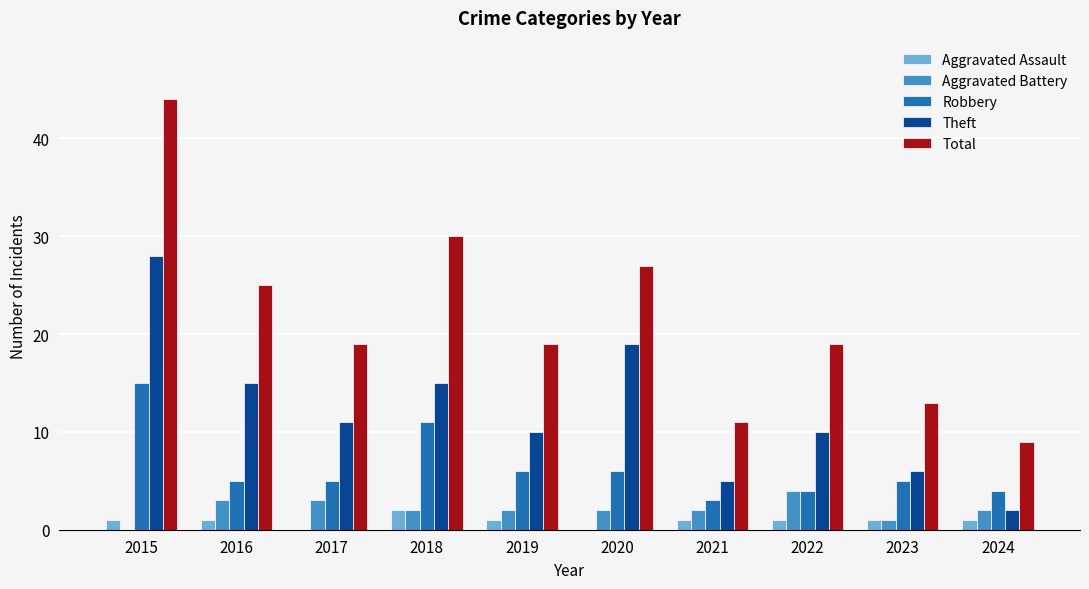

Which label corresponds to the largest value in the chart?

2015